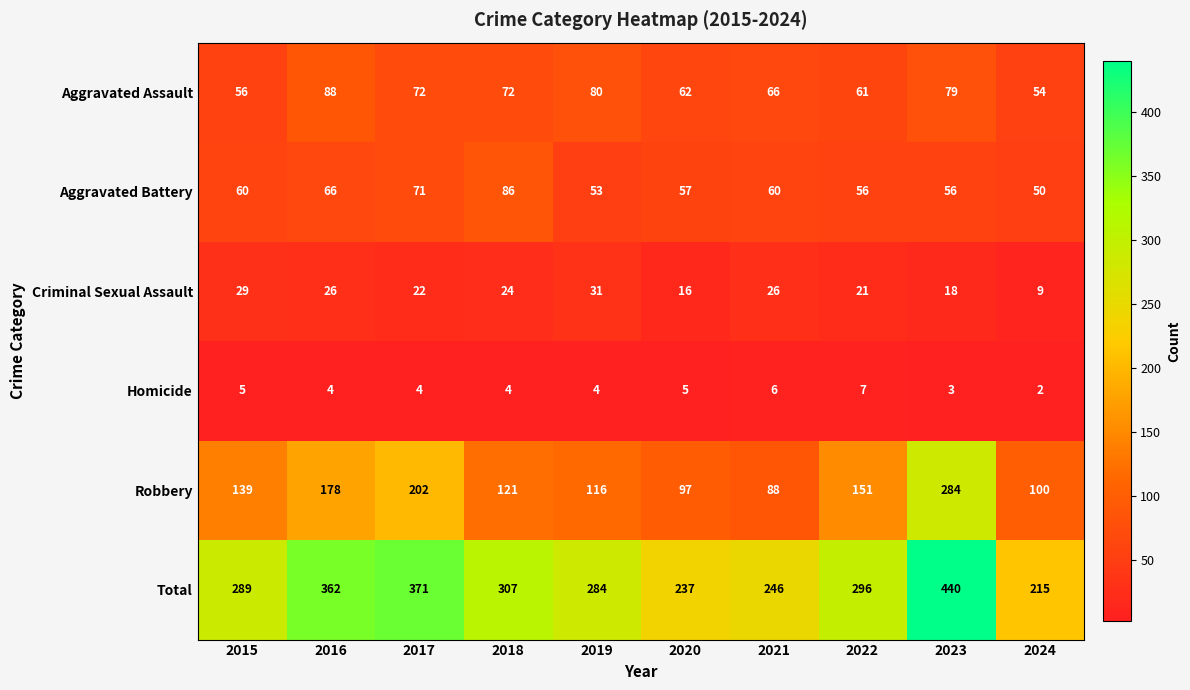

What is the difference between the maximum and minimum values in the Aggravated Assault series?

34